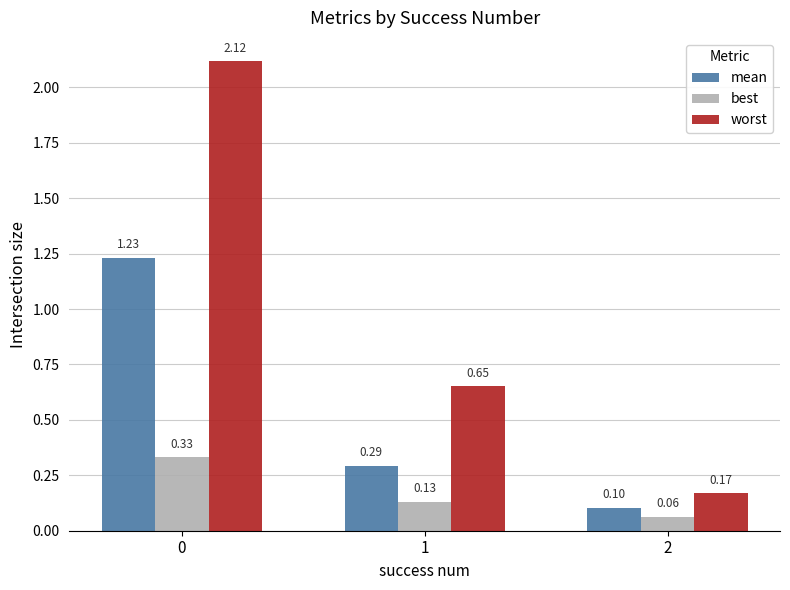

Read the best value at 1.

0.1